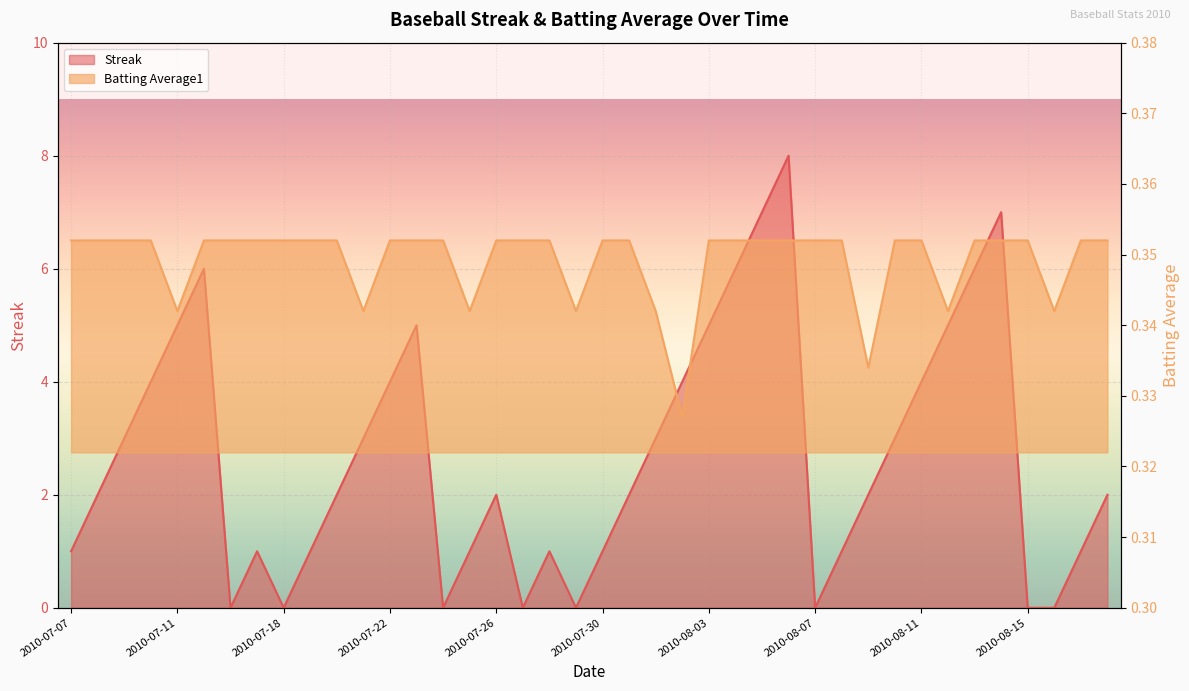

What is the greatest value displayed?

8.0